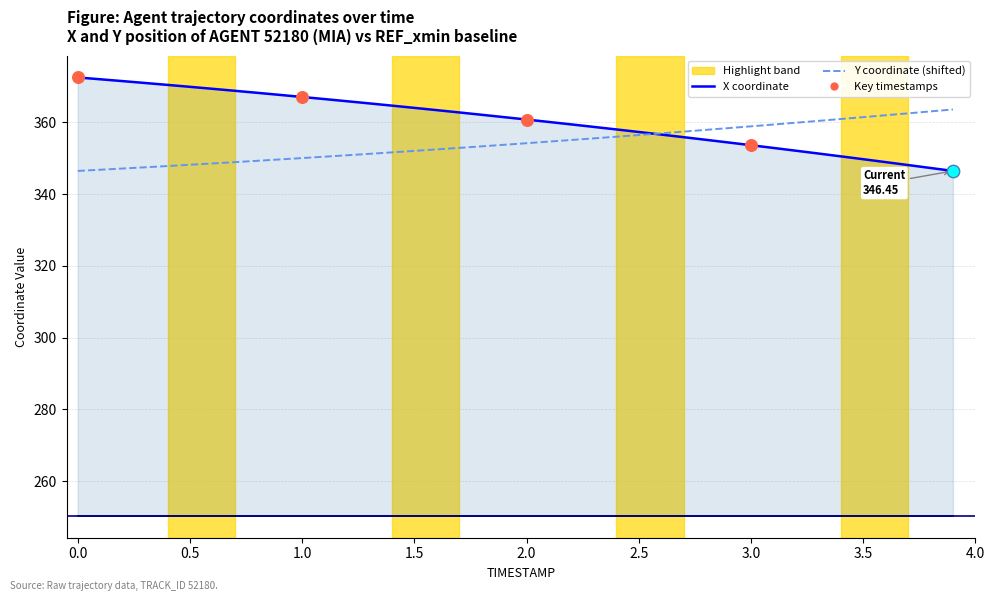

Which series contains the lowest Y value?

X